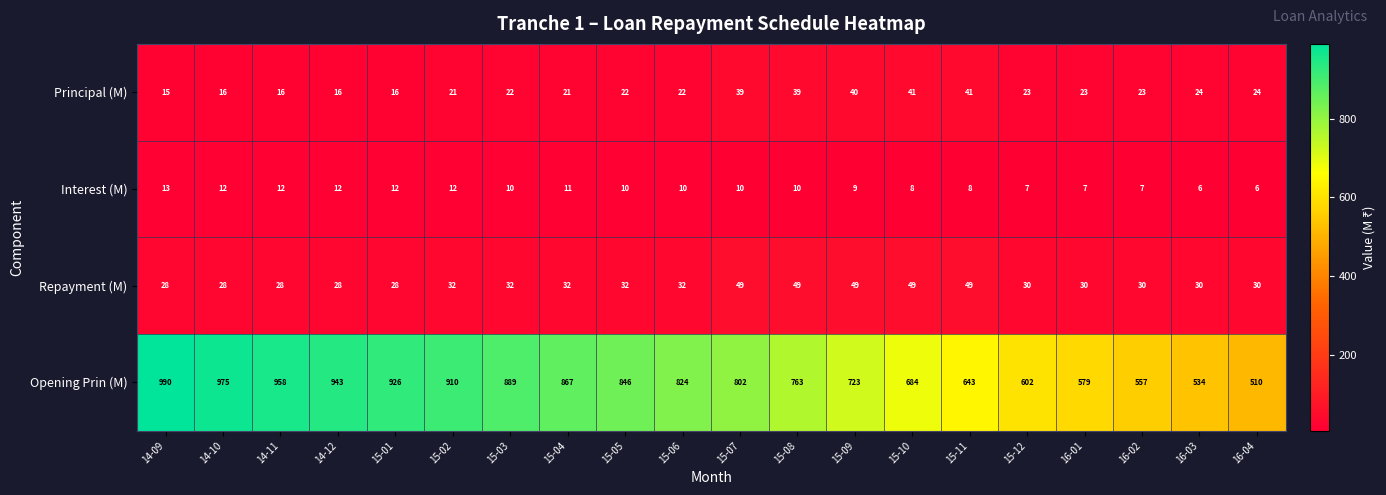

What is the difference between the Interest (M) values at 15-01 and 16-03?

6